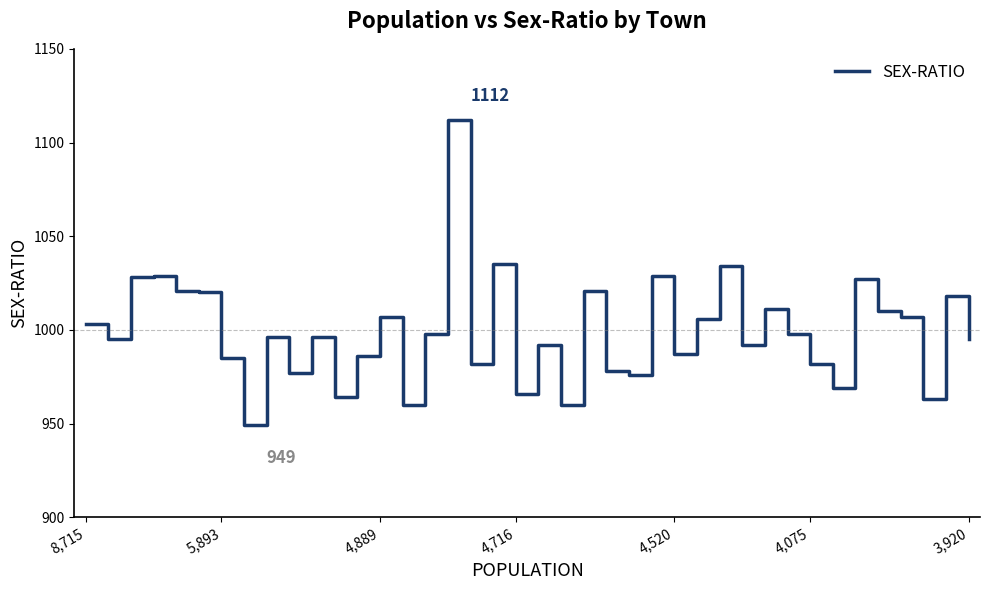

What is the minimum value shown in the chart?

949